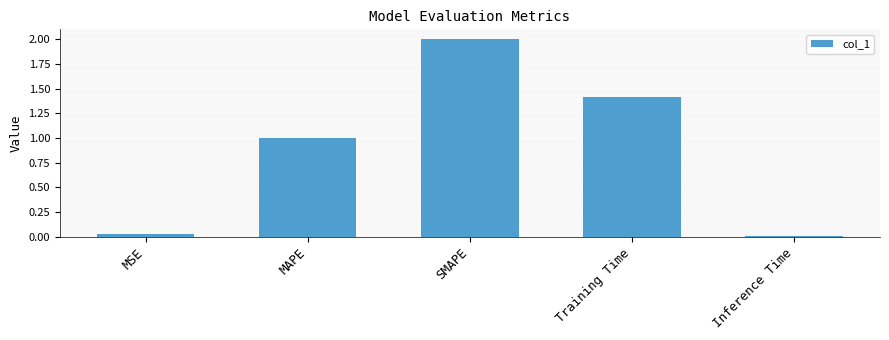

List the labels in order of value, largest first.

SMAPE, Training Time, MAPE, MSE, Inference Time